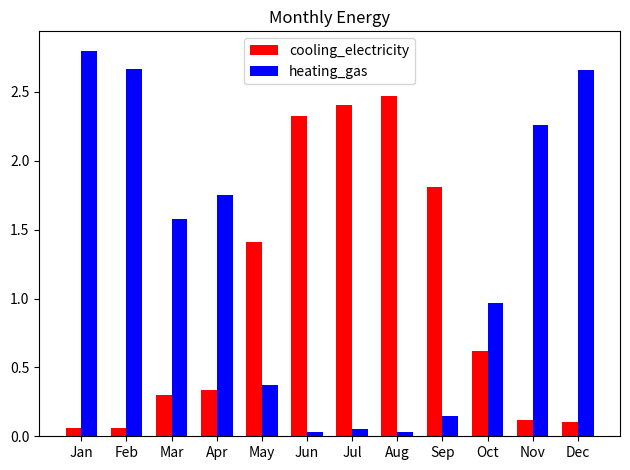

Which series has the widest spread of values?

heating_gas